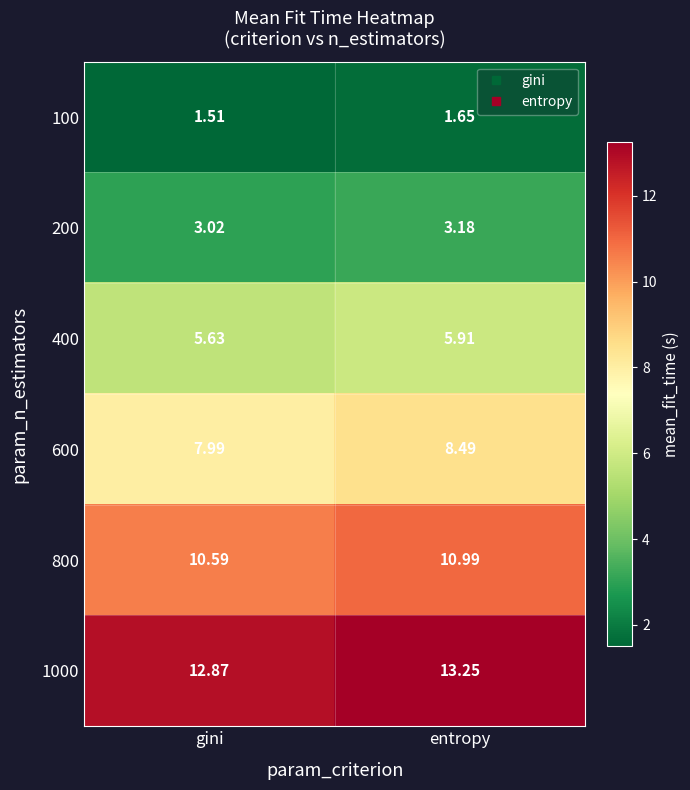

At how many categories does at least one series exceed 8?

2